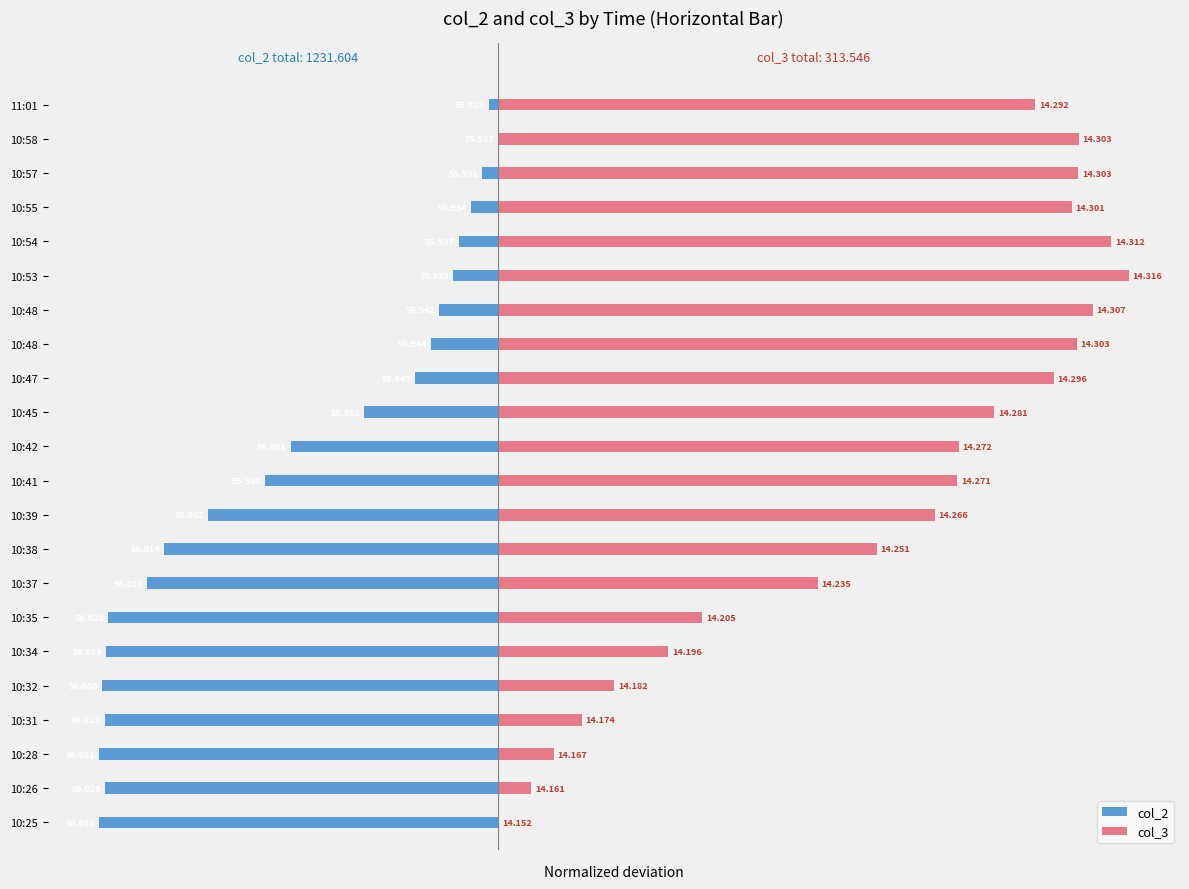

How many bars are there in each group?

2